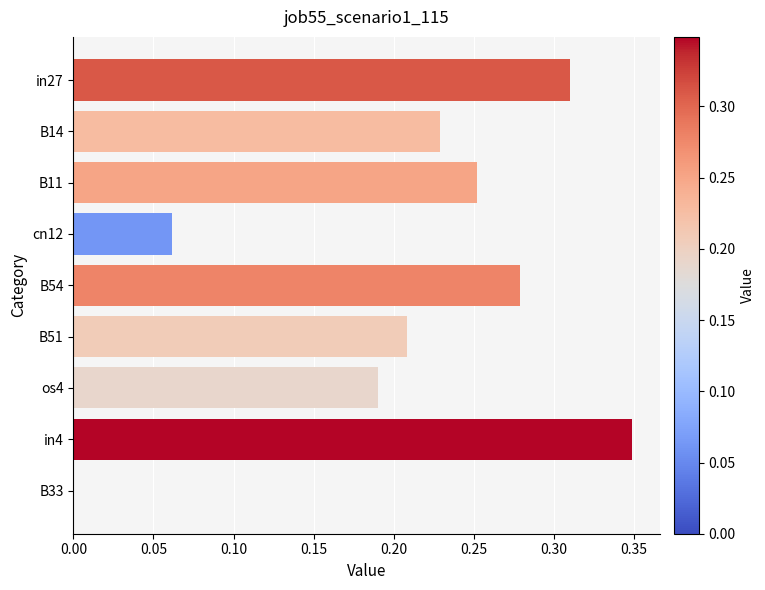

True or false: the data shows 0.2 at B54.

False